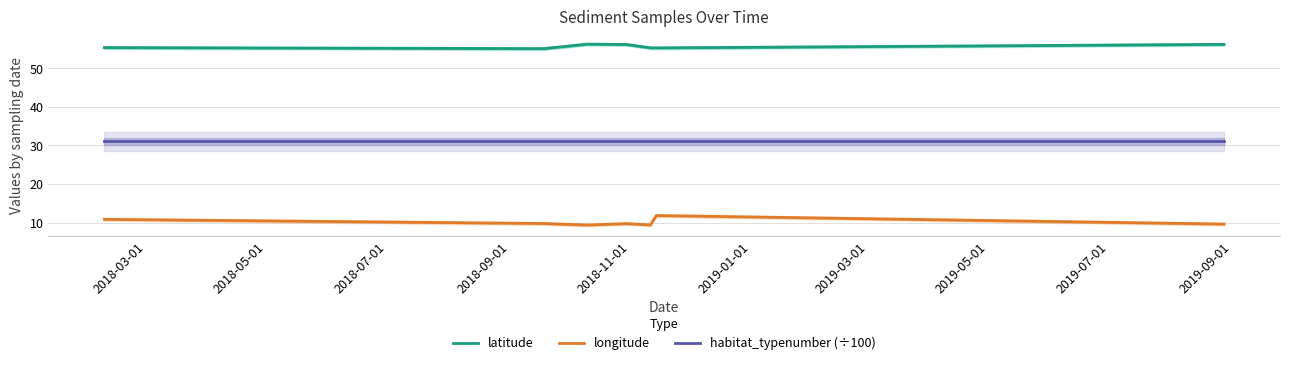

Which series has the widest spread of values?

longitude